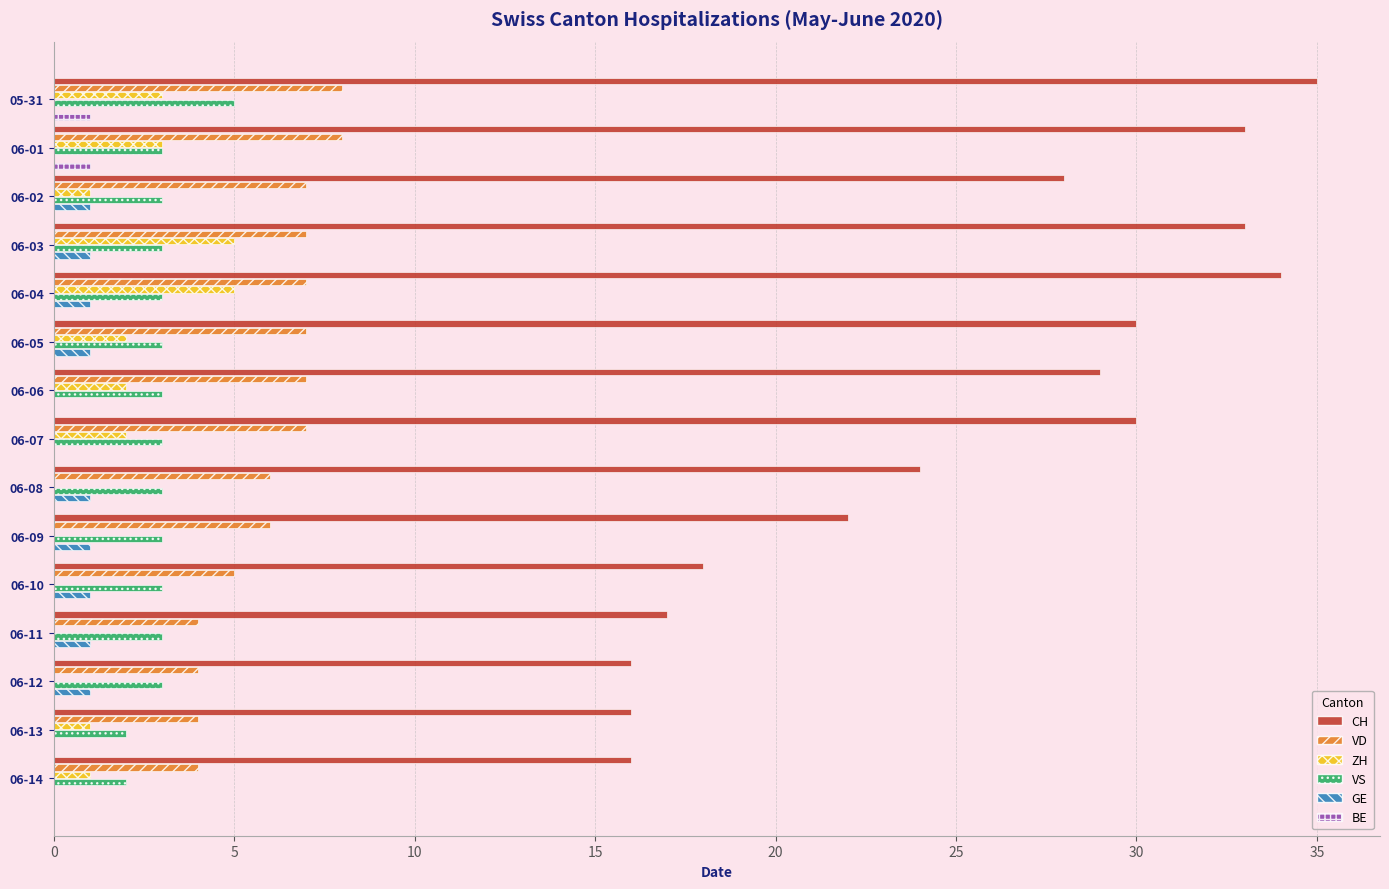

True or false: VD has a value of 5 at 06-01.

False